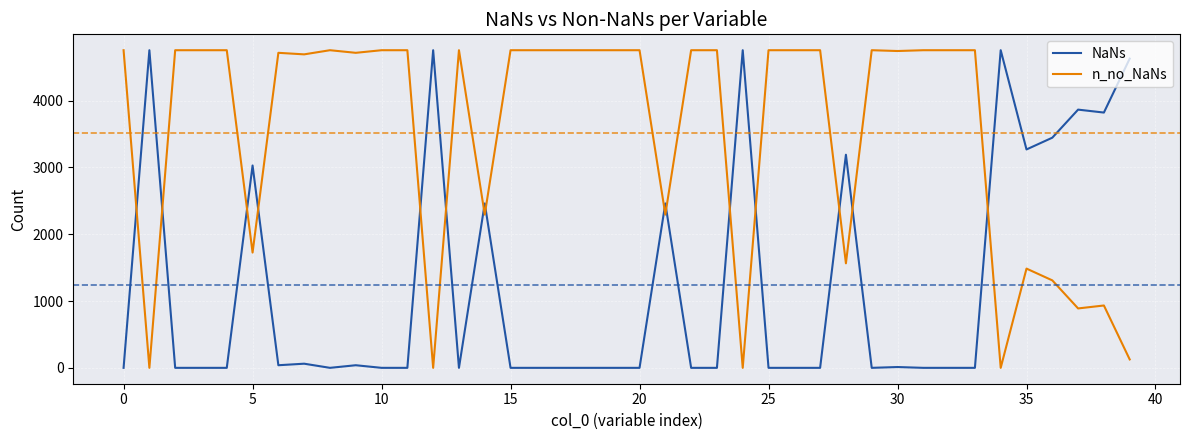

Which series ends up on top after the final intersection of NaNs and n_no_NaNs?

NaNs